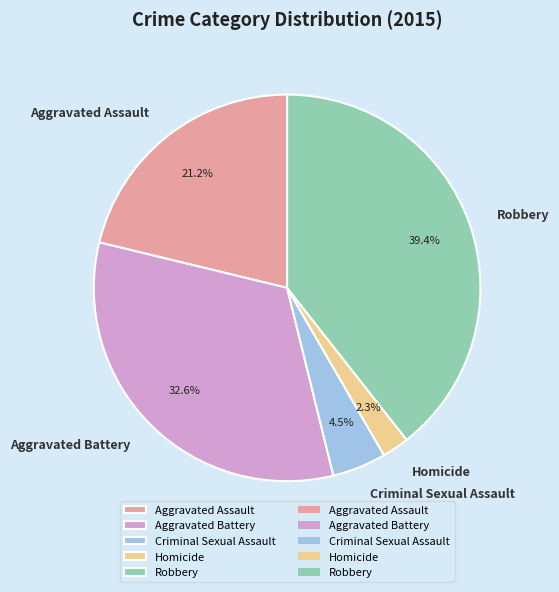

Is there any slice that represents more than half of the pie?

No